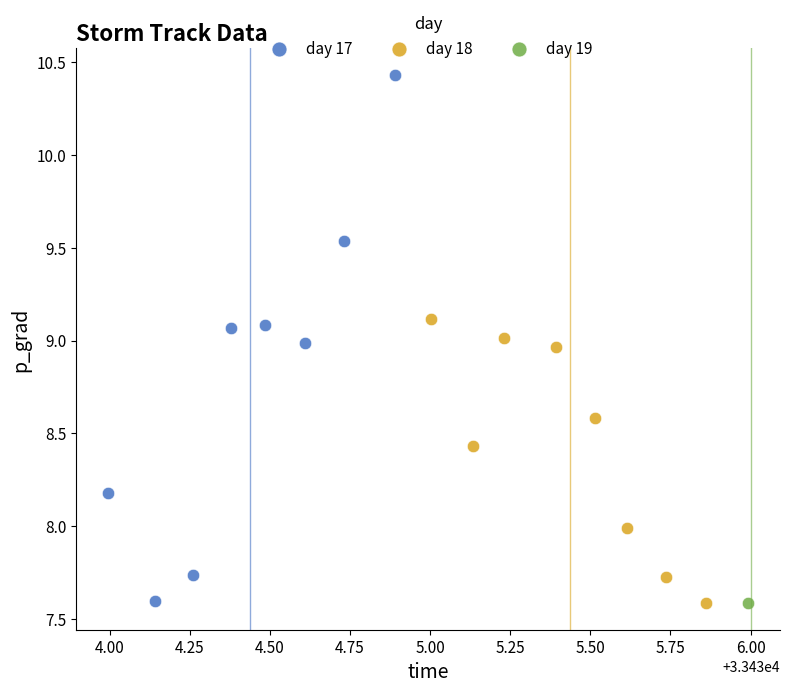

Which series reaches the maximum Y coordinate?

day 17